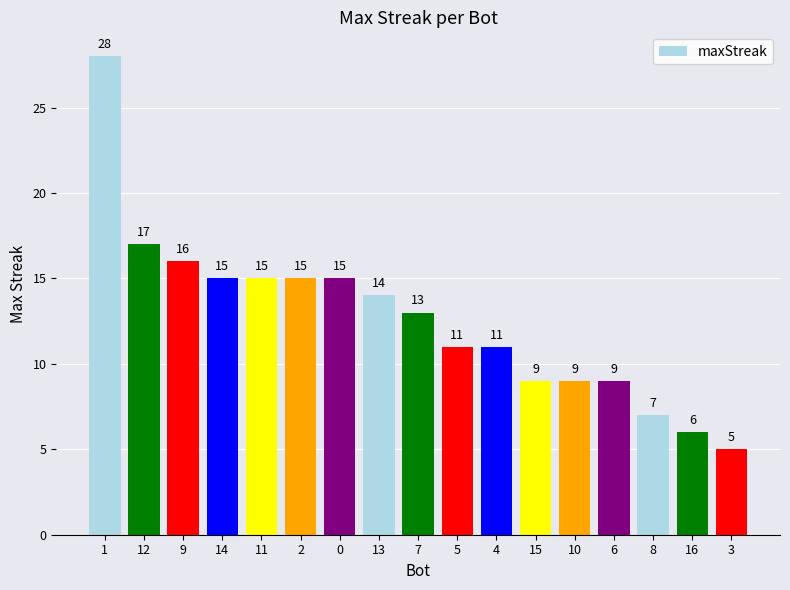

The value at 10 is 9. True or false?

True